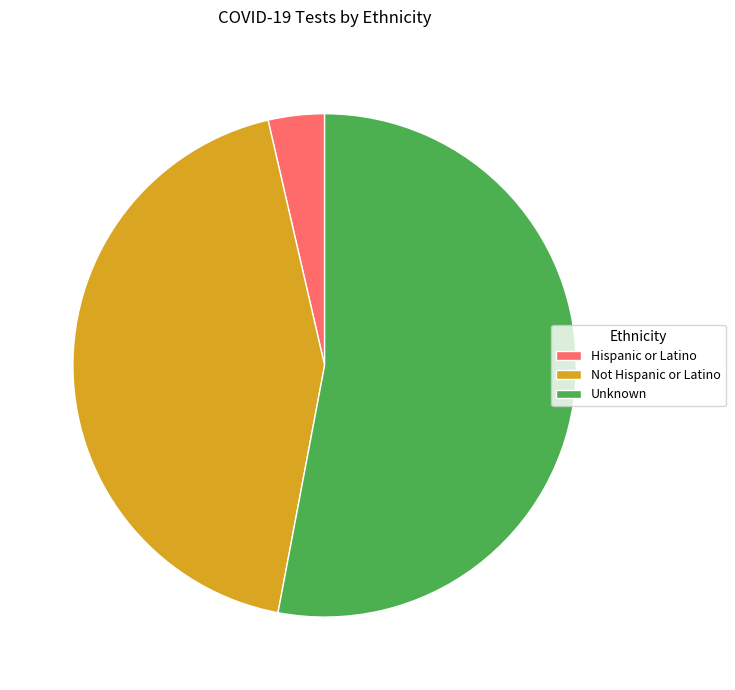

Is it true that Not Hispanic or Latino is 53% of the pie?

False